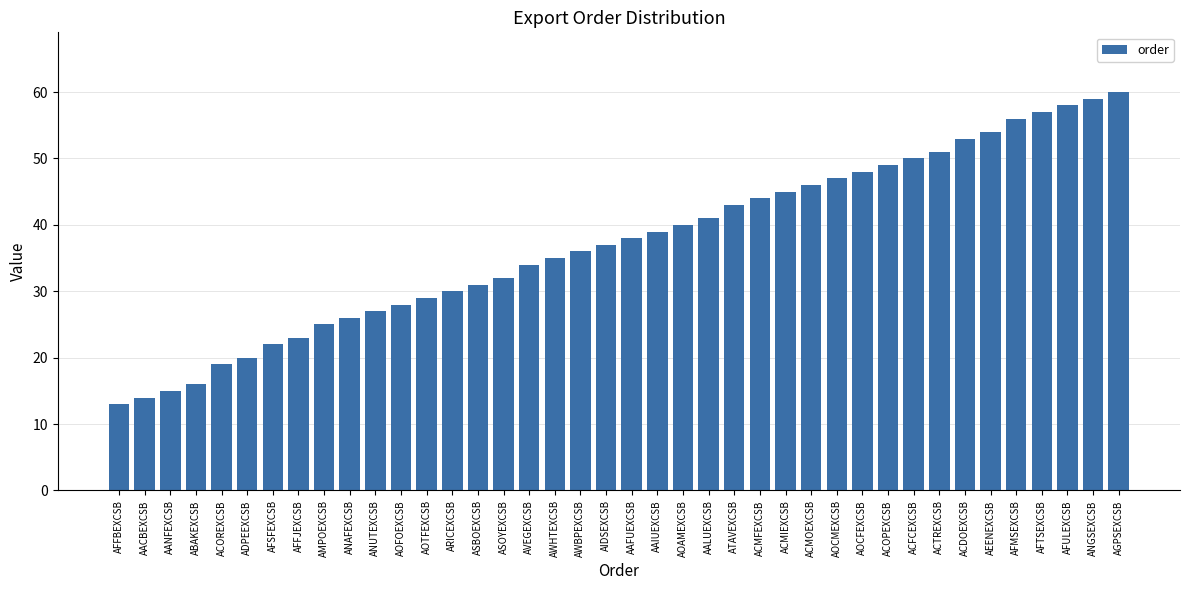

What is the greatest value displayed?

60